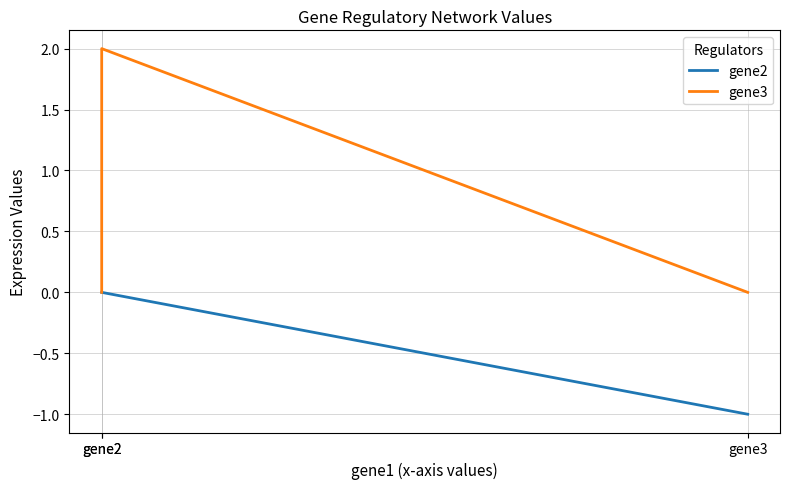

At which category is the sum across all series the highest?

gene2